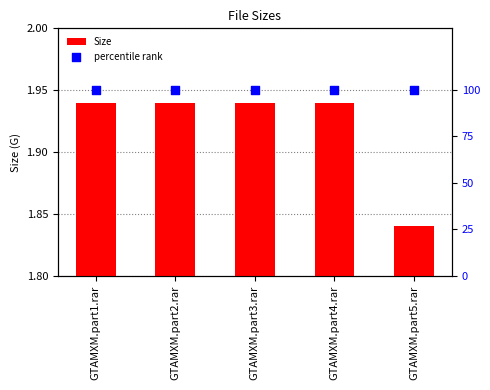

At which category is the sum across all series the highest?

GTAMXM.part1.rar